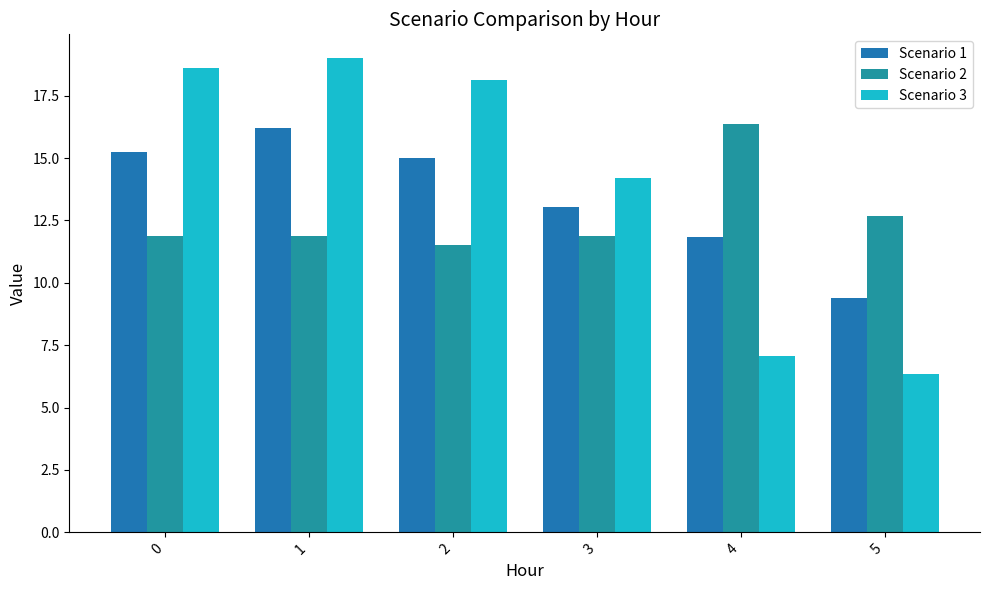

Which series changed the most between 3 and 4?

Scenario 3